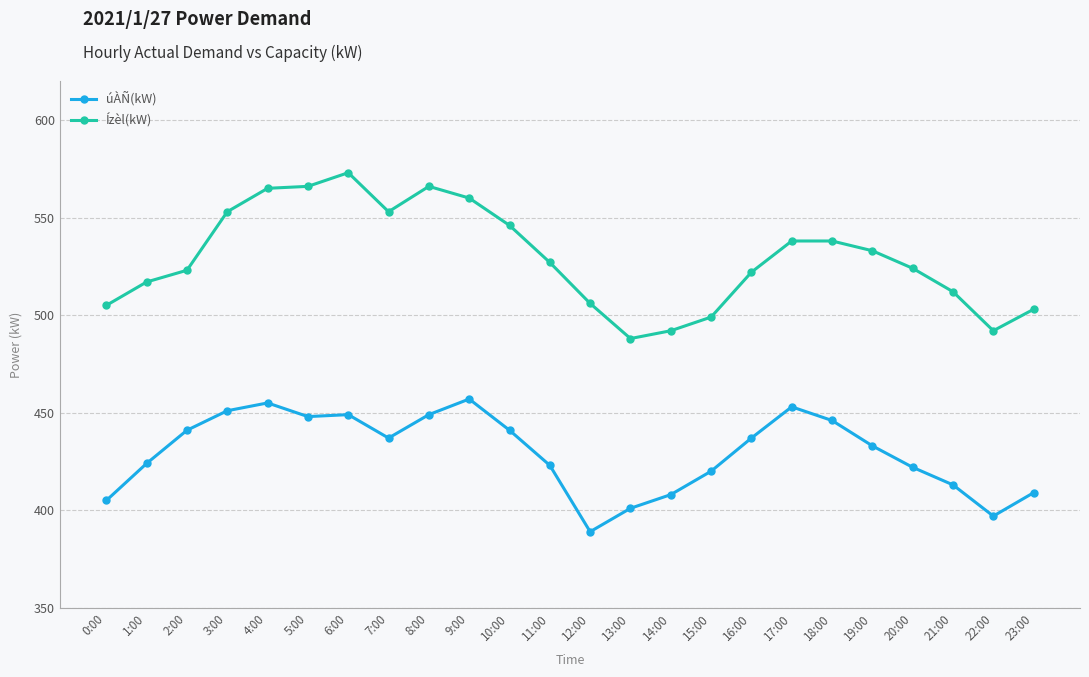

What position from the right is 16:00?

8